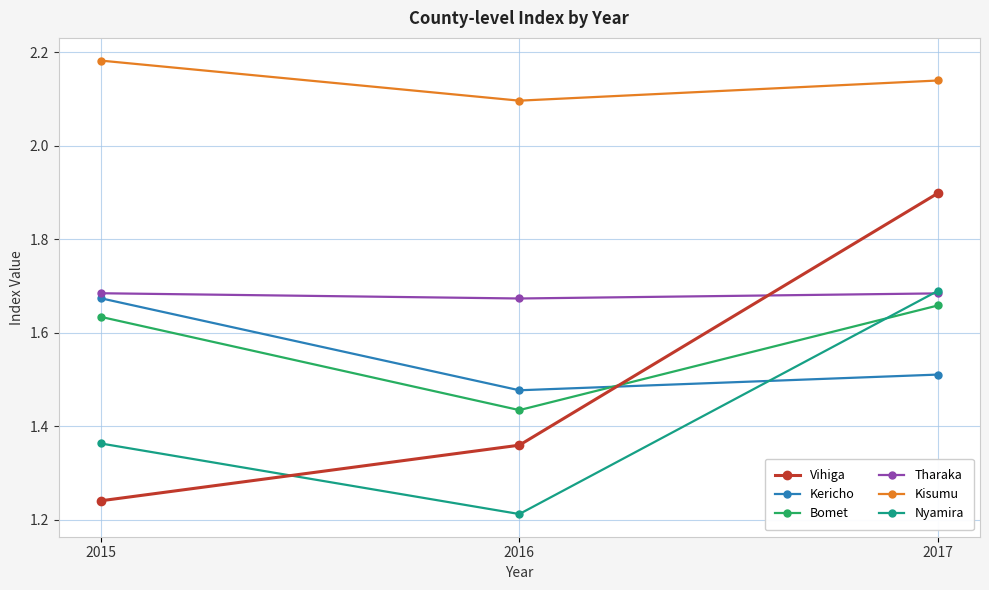

At which category is the sum across all series the highest?

2017